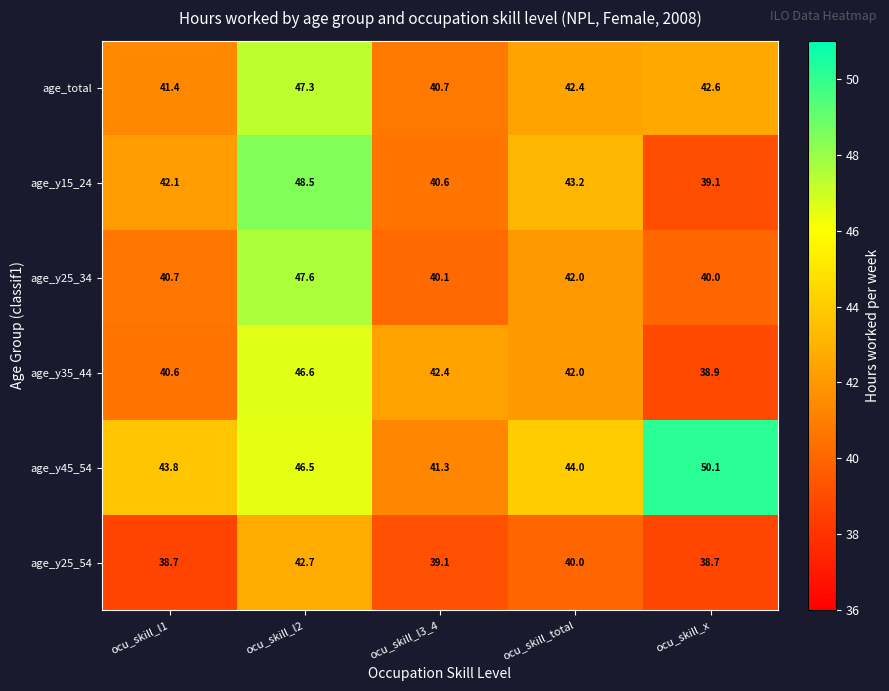

What is the maximum value shown in the chart?

50.1